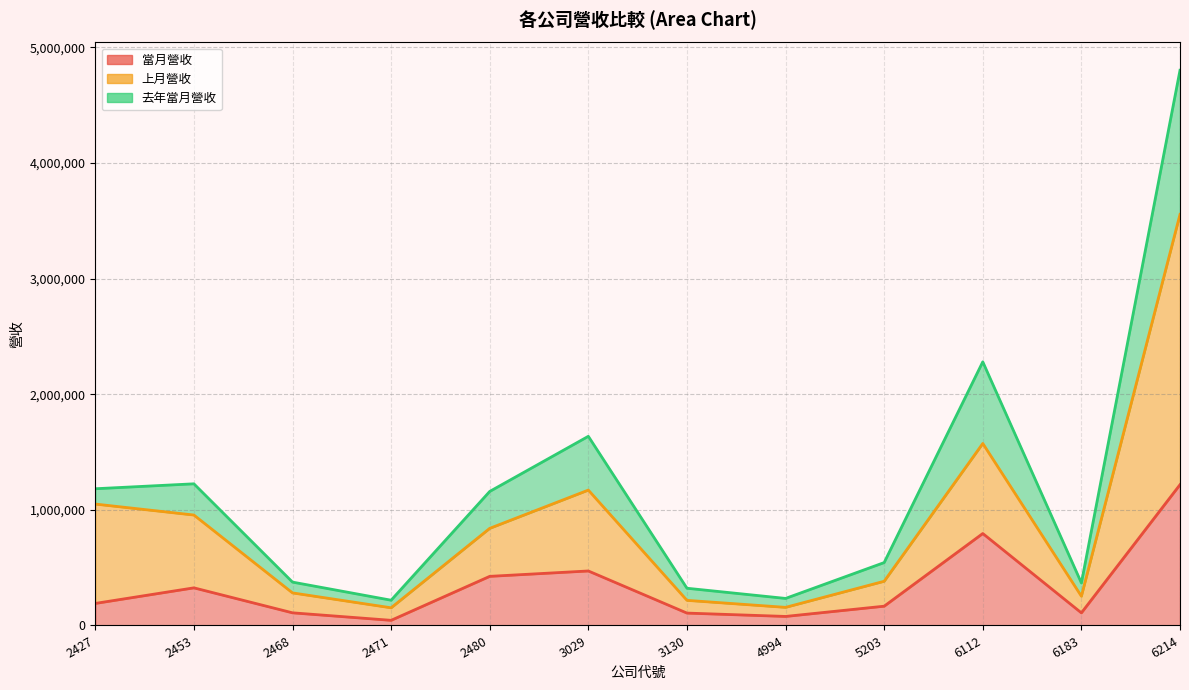

True or false: 上月營收 and 去年當月營收 intersect in this chart.

False